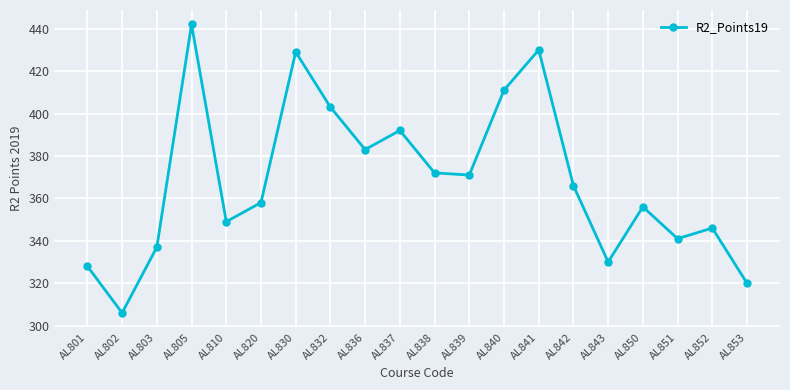

What is the difference between the maximum and minimum values?

136